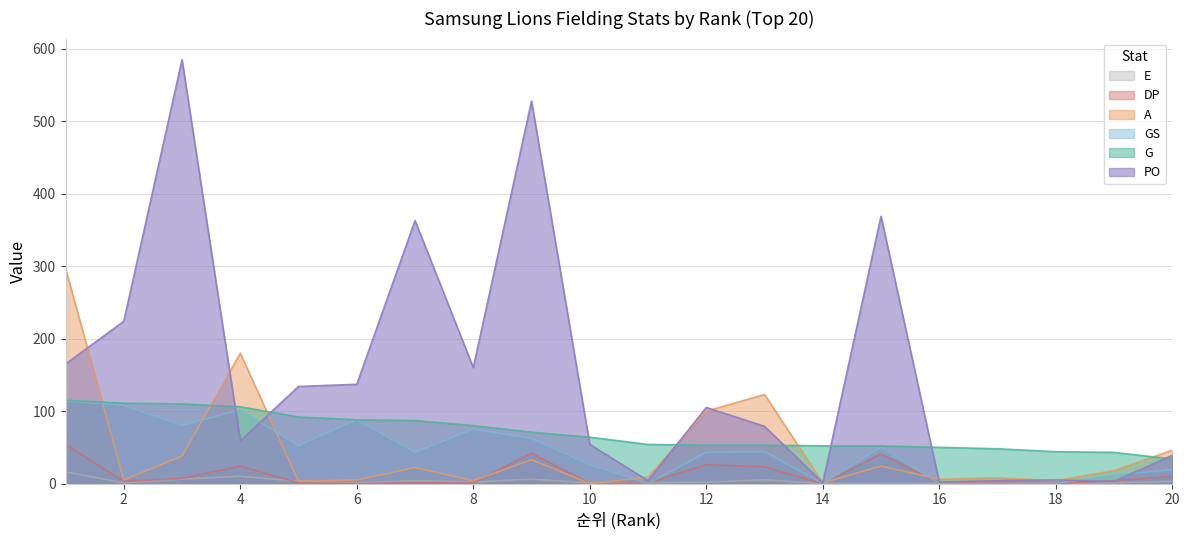

Which category has the lowest value in the GS series?

11